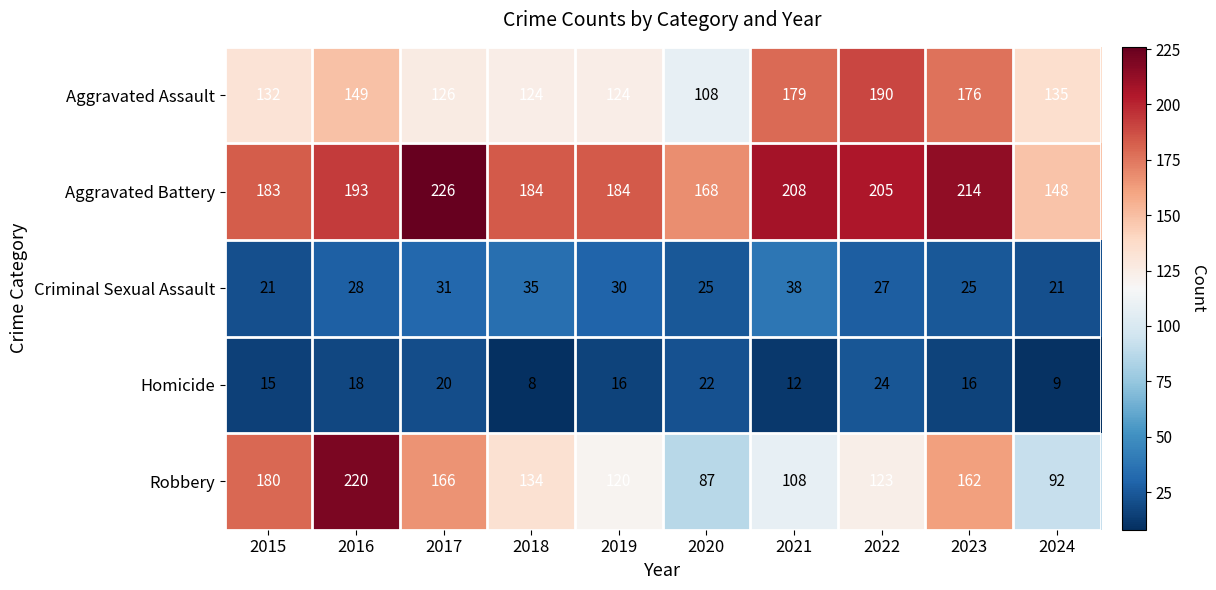

What is the smallest value displayed?

8